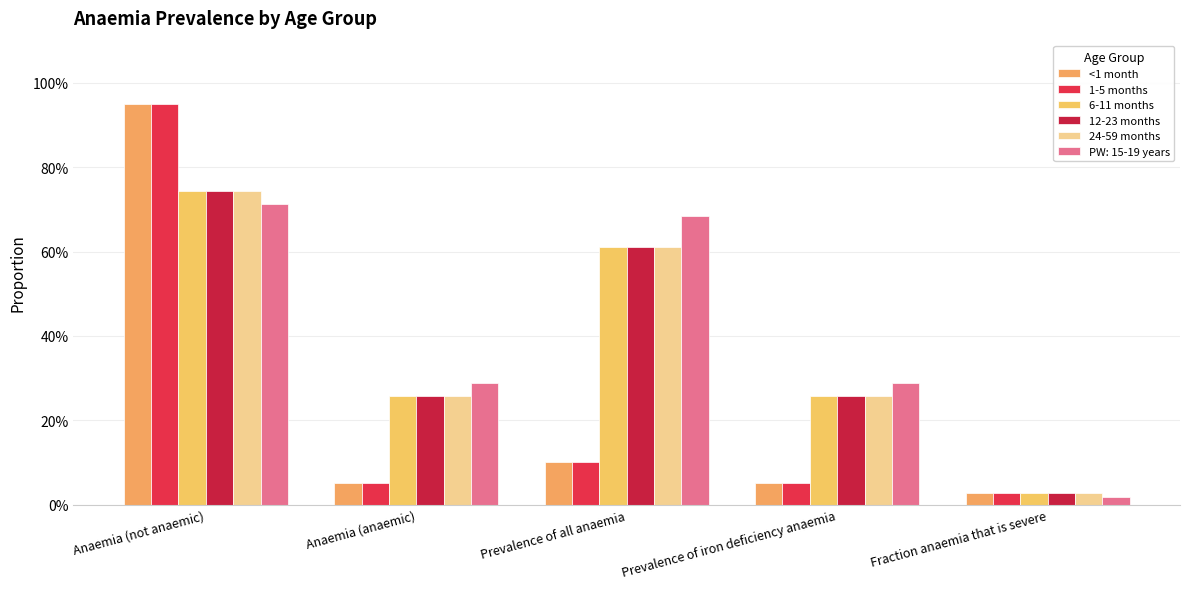

Which series has the widest spread of values?

<1 month